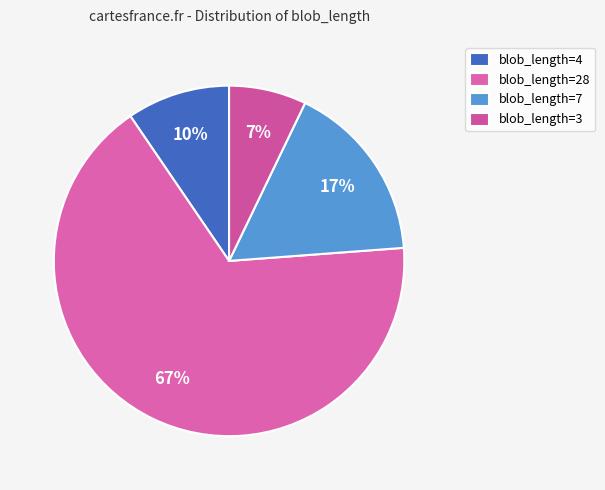

How many slices are in this pie chart?

4